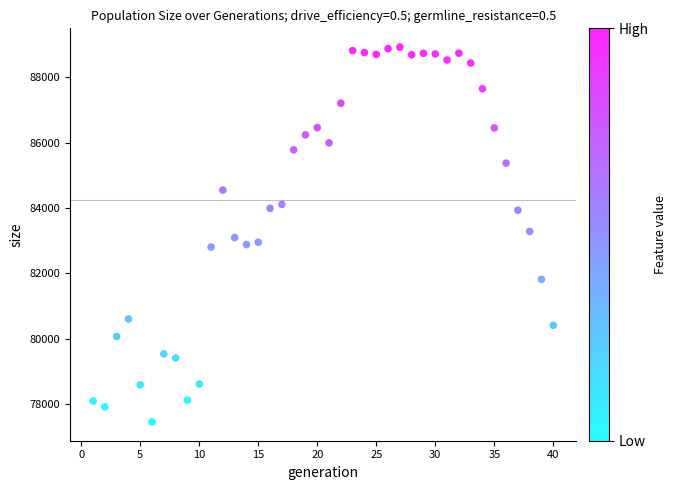

What is the range of X values (max minus min)?

39